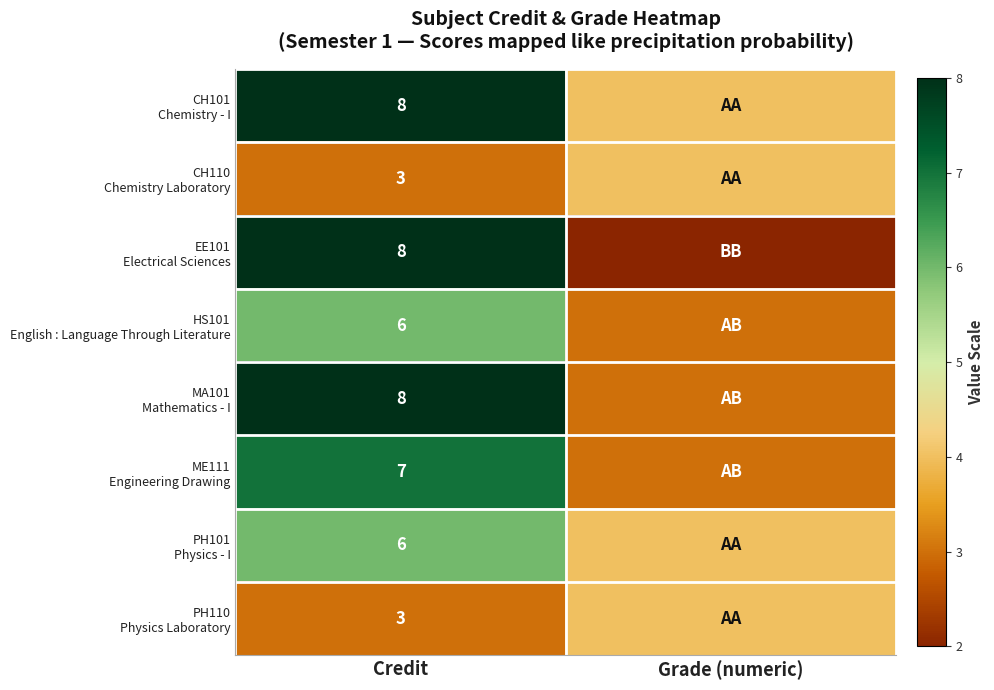

The MA101 Mathematics - I series shows 8 at Credit. True or false?

True